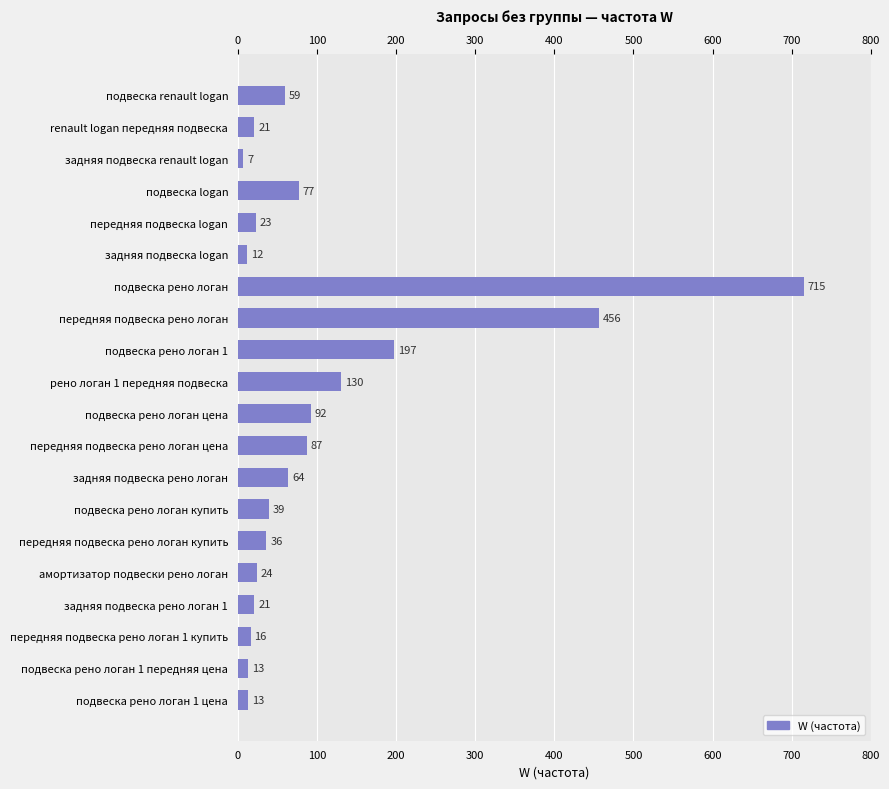

How many values are below 39?

10